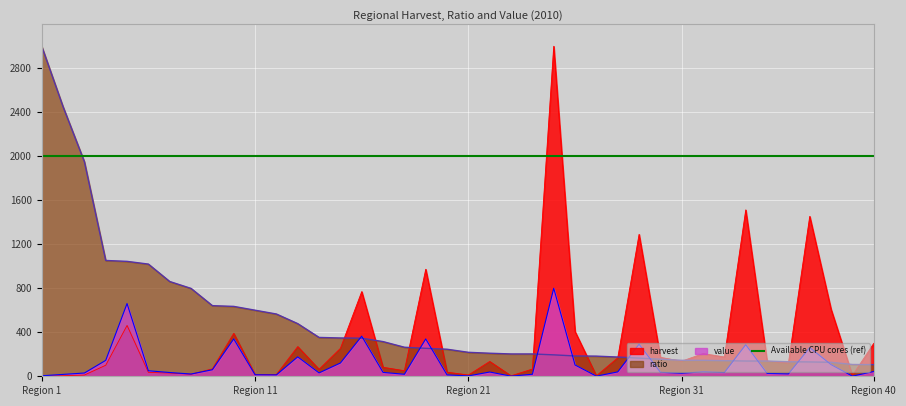

Which series ends up on top after the final intersection of harvest and ratio?

harvest